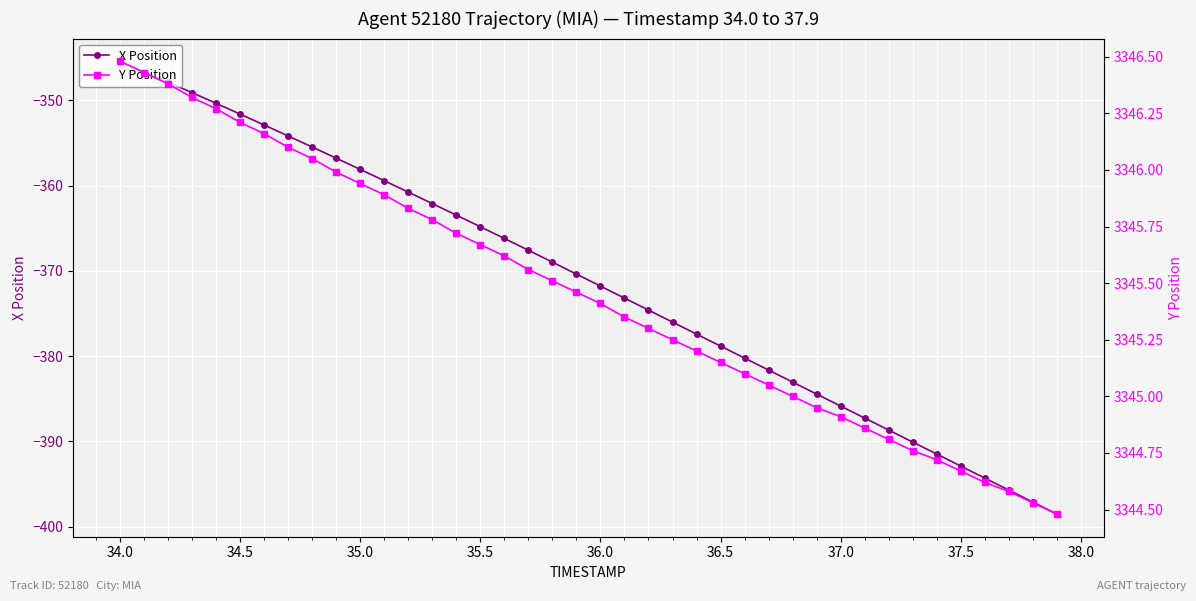

What is the difference between the maximum and minimum values in the X Position series?

53.1